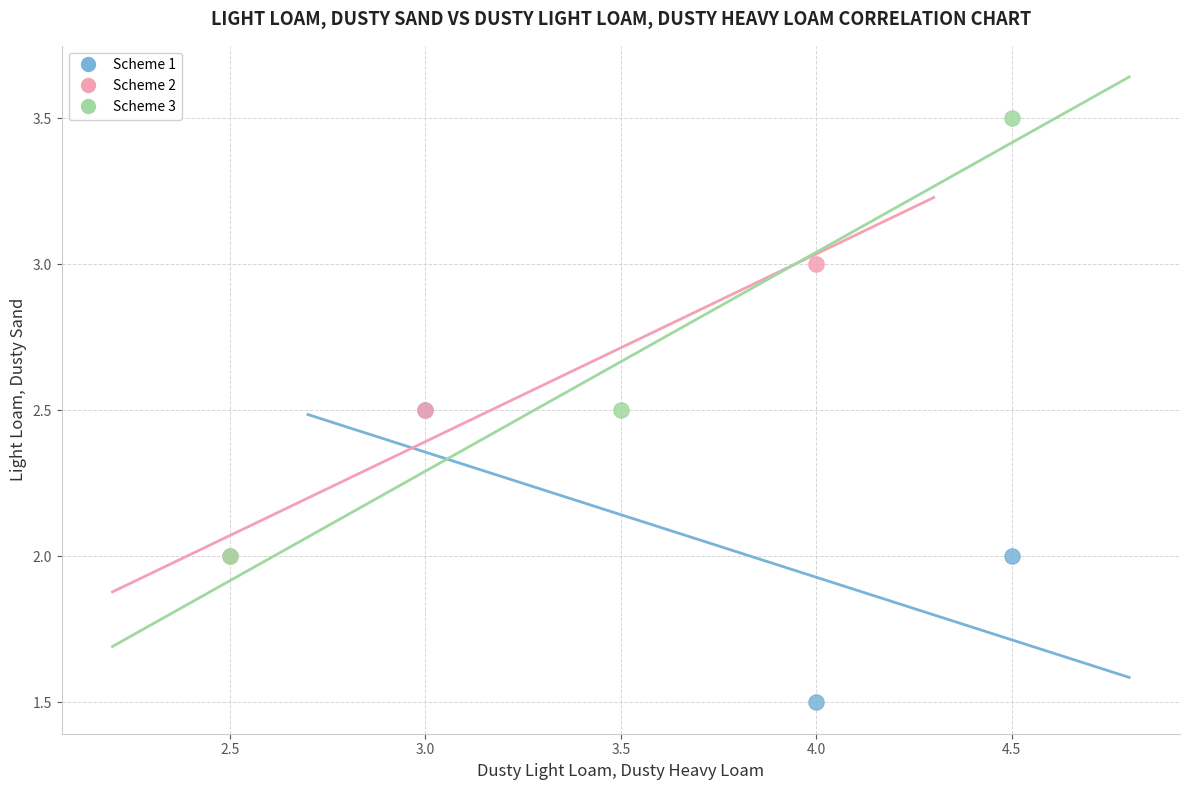

Which series reaches the maximum Y coordinate?

Scheme 3